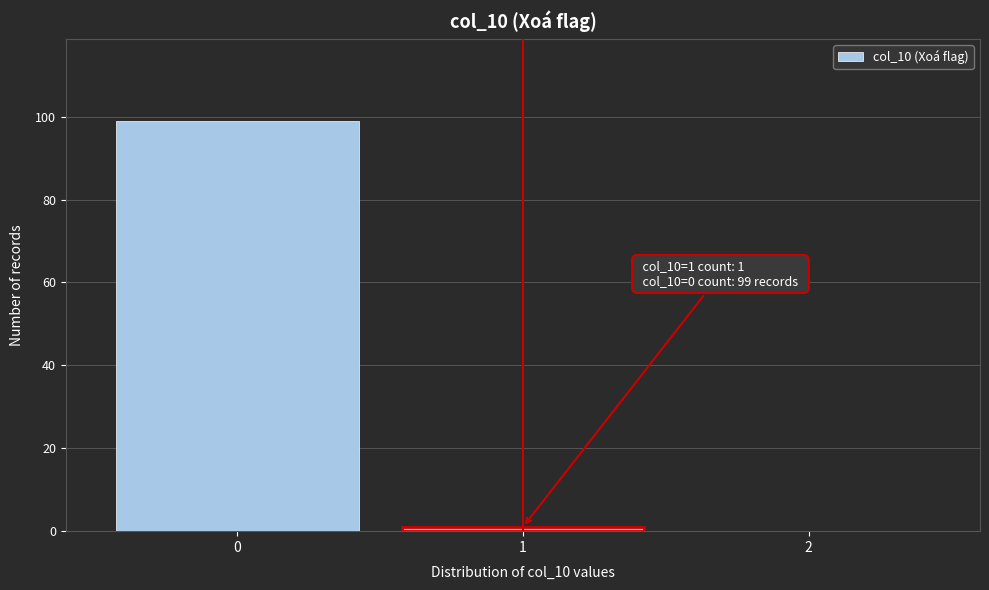

Which range on the x-axis has the tallest bar?

-0.5 to 0.5